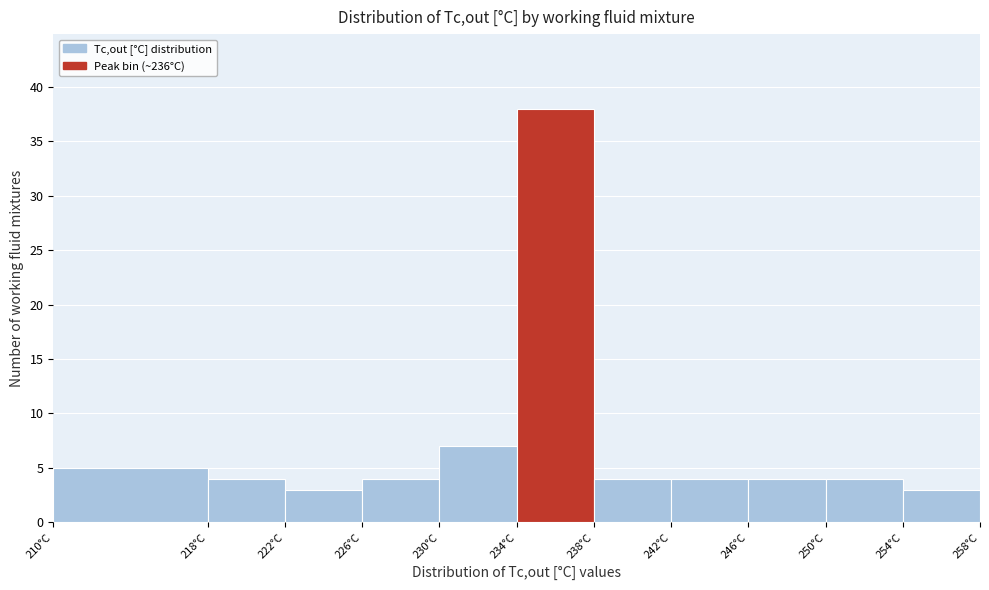

Reading left to right, transcribe this chart: for each bar, give the range it covers on the x-axis and its height. The values are not printed on the chart, so give them approximately, as read against the axis.

210 to 218: 5
218 to 222: 4
222 to 226: 3
226 to 230: 4
230 to 234: 7
234 to 238: 38
238 to 242: 4
242 to 246: 4
246 to 250: 4
250 to 254: 4
254 to 258: 3